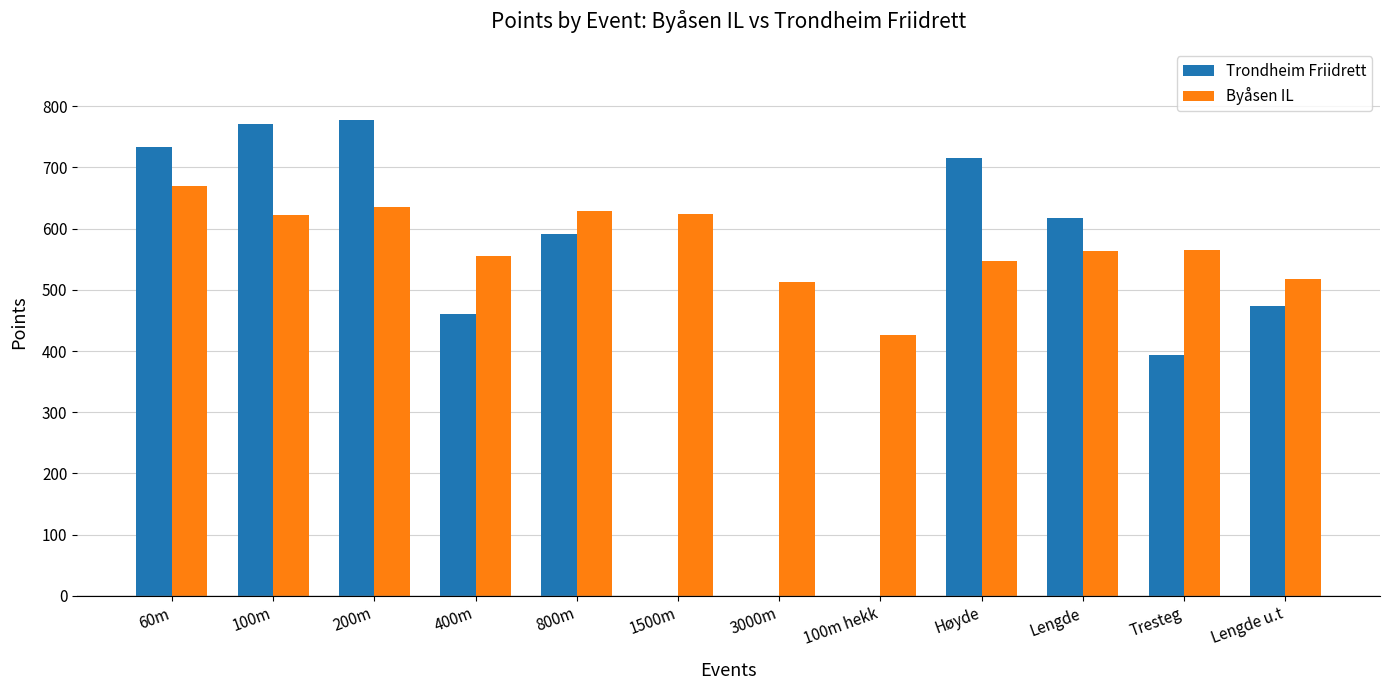

What is the sum of the Trondheim Friidrett values at 3000m and 800m?

591